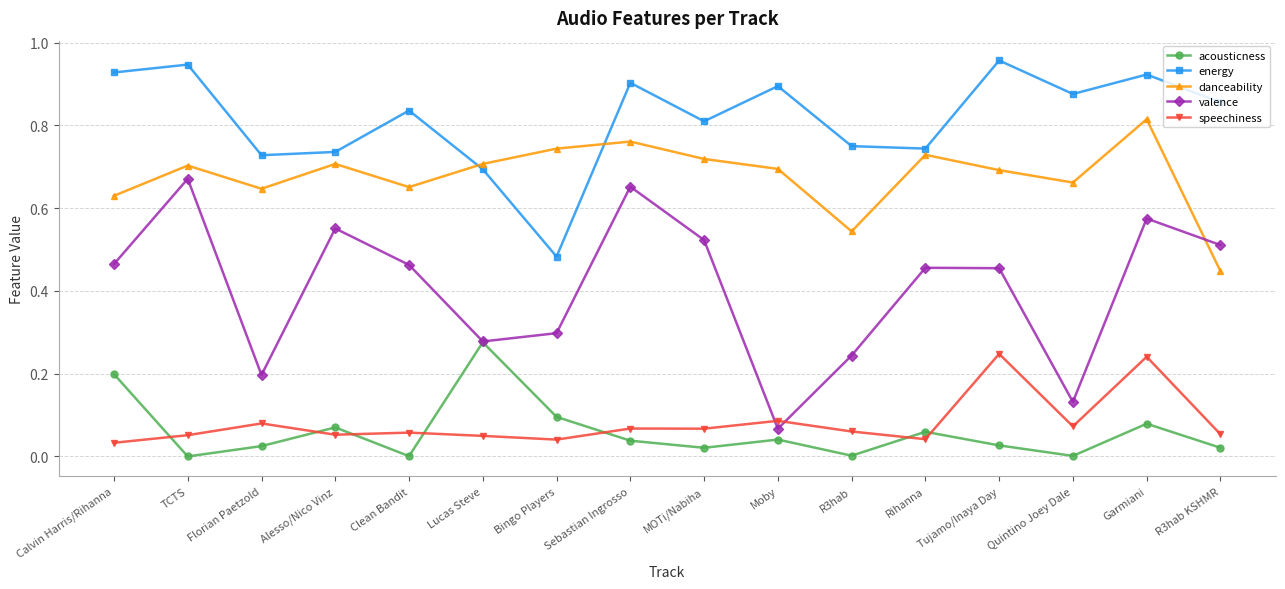

At which category does valence reach its first local peak?

TCTS